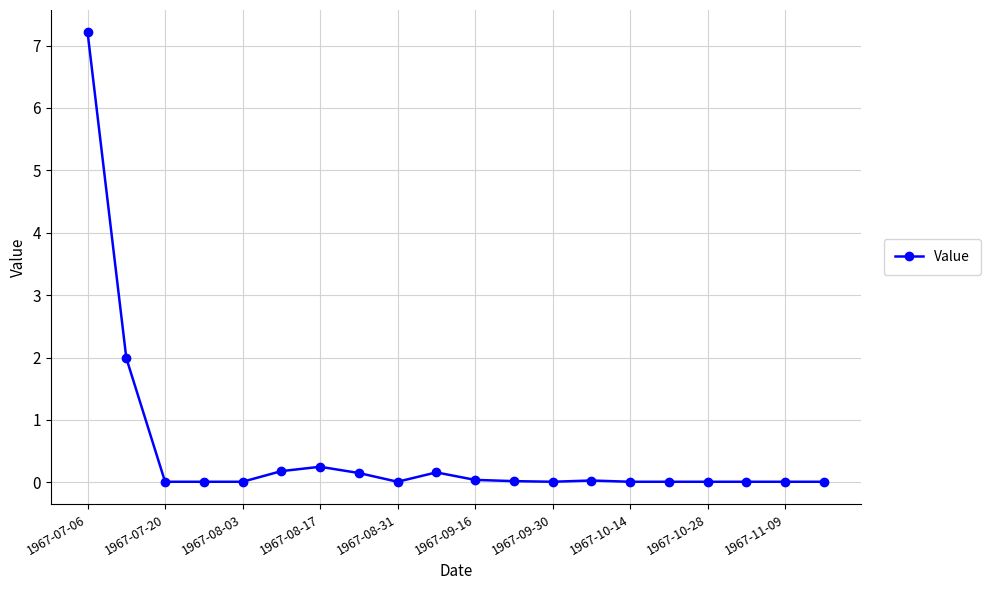

What is the difference between the maximum and minimum values?

7.2